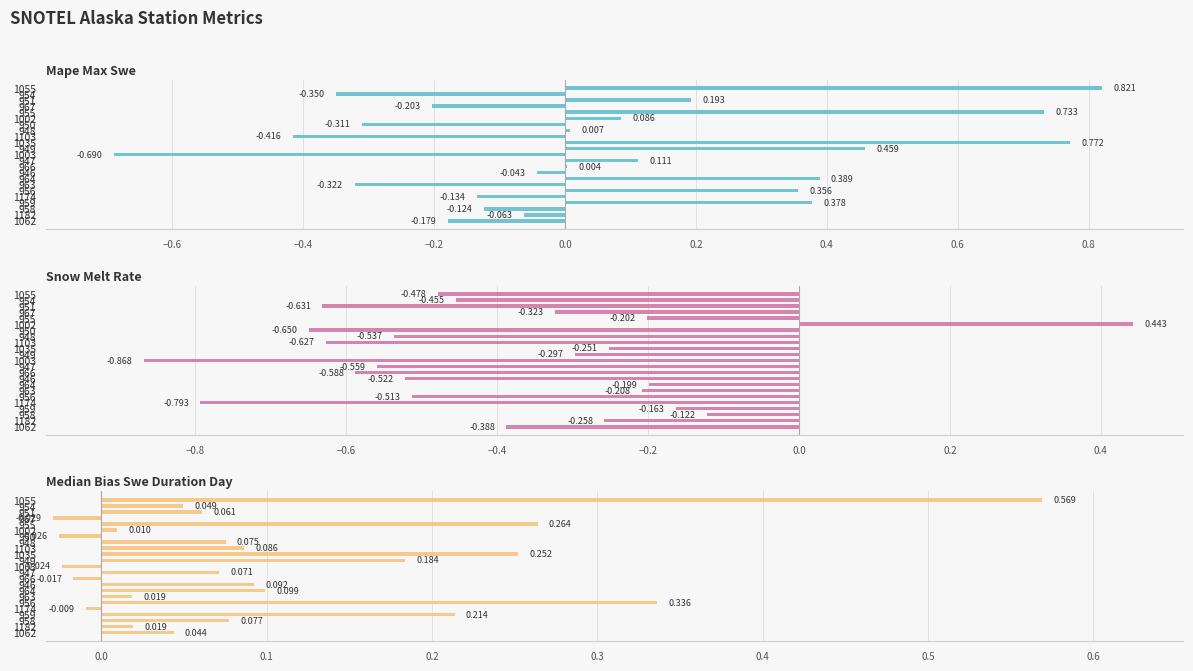

Are the bars grouped side by side (vs. stacked)?

Yes